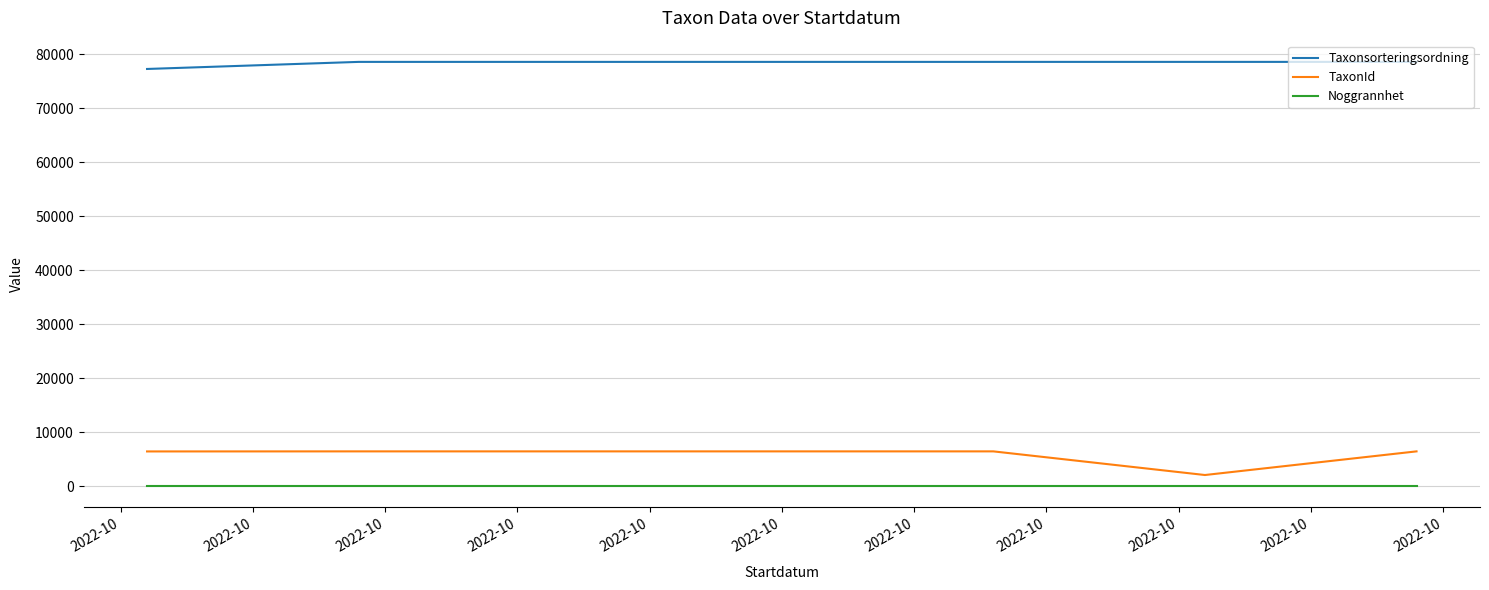

True or false: Taxonsorteringsordning and TaxonId cross at least once.

False